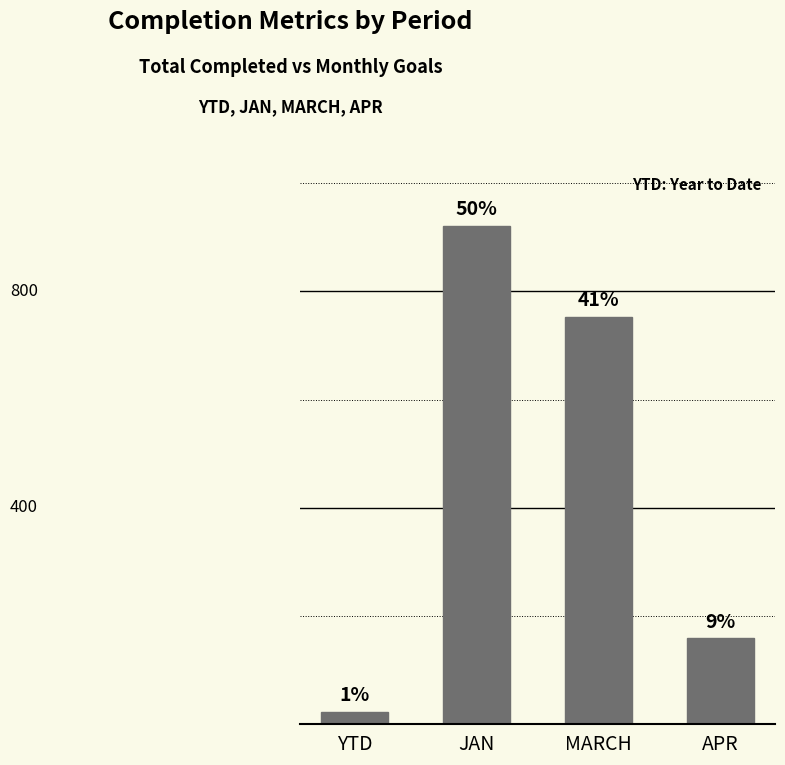

List the labels in order of value, largest first.

JAN, MARCH, APR, YTD